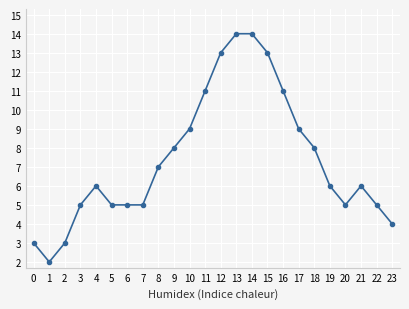

Is it true that the value at 18 is 2?

False